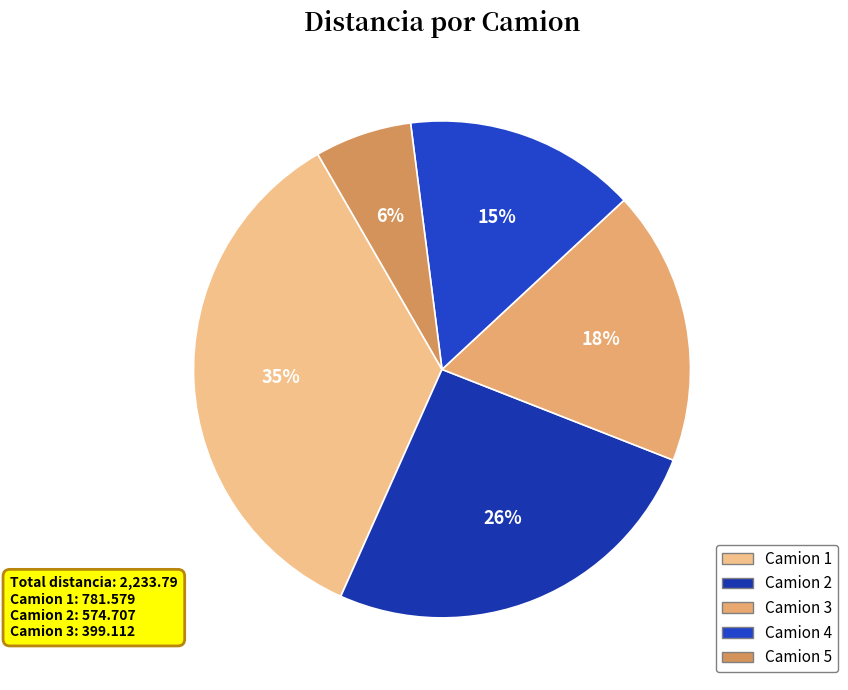

Count the number of slices in the pie.

5